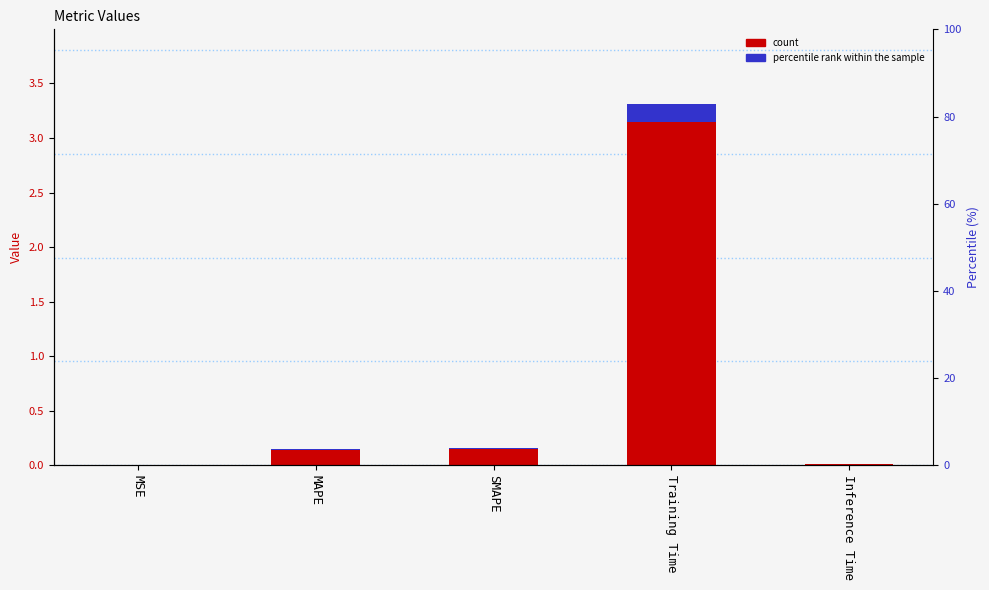

What position from the right is SMAPE?

3